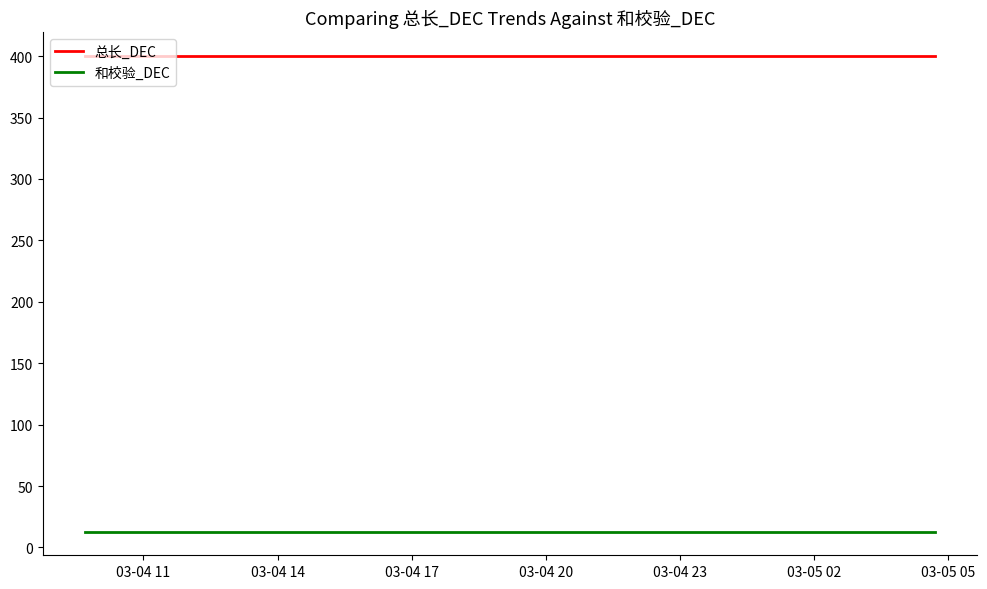

What is the average value of the 总长_DEC series?

400